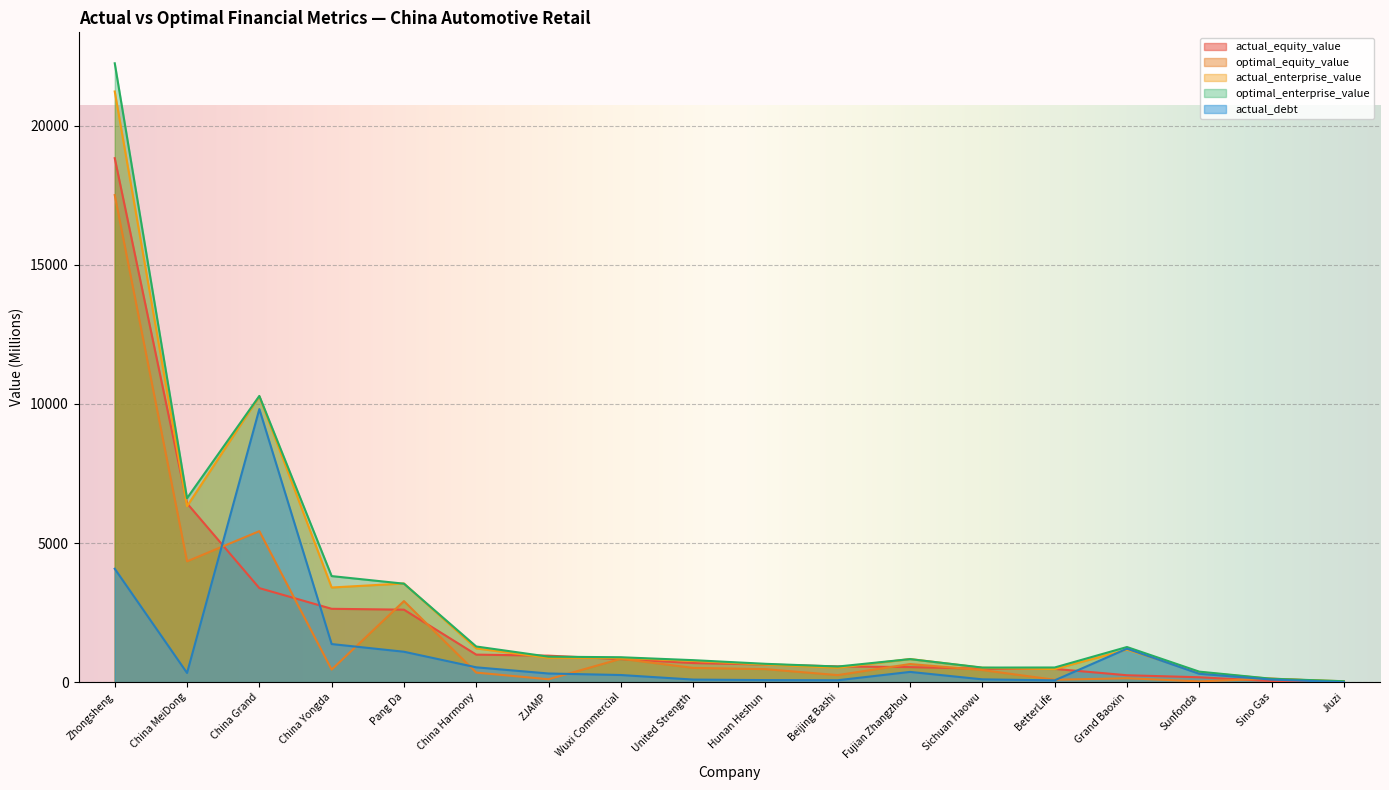

Which series has the widest spread of values?

optimal_enterprise_value